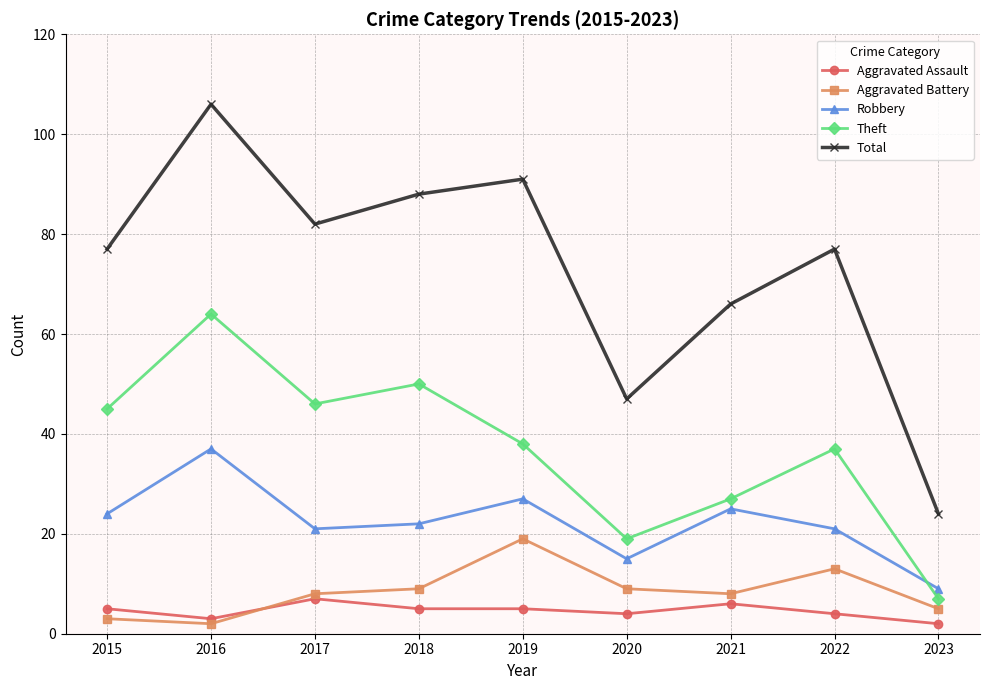

Reading left to right, extract all data points from this chart.

Aggravated Assault: 2015=5	2016=3	2017=7	2018=5	2019=5	2020=4	2021=6	2022=4	2023=2
Aggravated Battery: 2015=3	2016=2	2017=8	2018=9	2019=19	2020=9	2021=8	2022=13	2023=5
Robbery: 2015=24	2016=37	2017=21	2018=22	2019=27	2020=15	2021=25	2022=21	2023=9
Theft: 2015=45	2016=64	2017=46	2018=50	2019=38	2020=19	2021=27	2022=37	2023=7
Total: 2015=77	2016=106	2017=82	2018=88	2019=91	2020=47	2021=66	2022=77	2023=24